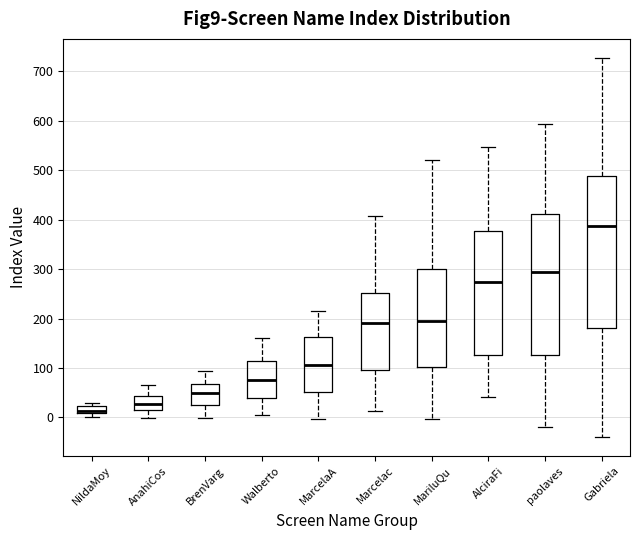

Which box's median line is the lowest?

NildaMoy